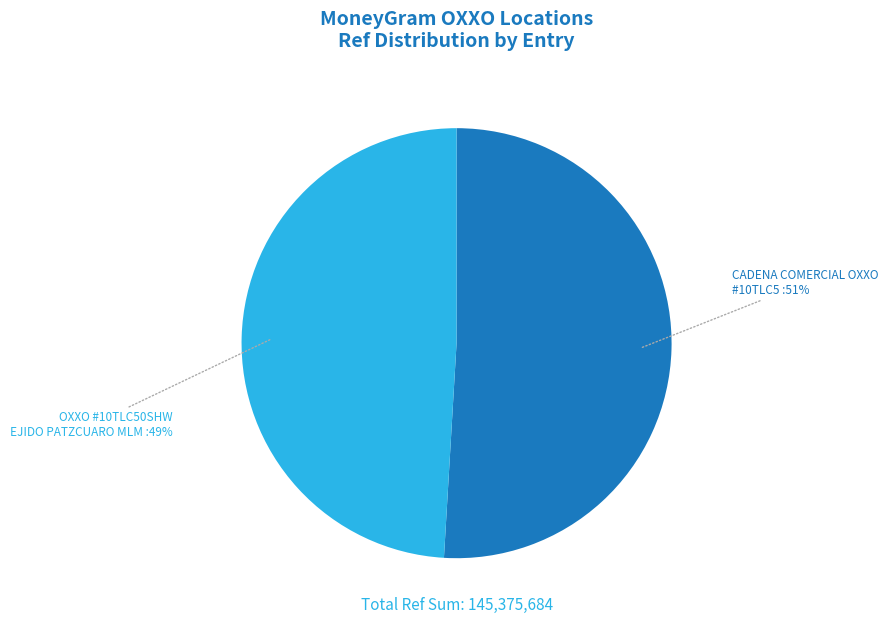

To the nearest percent, what is the average slice percentage?

50%